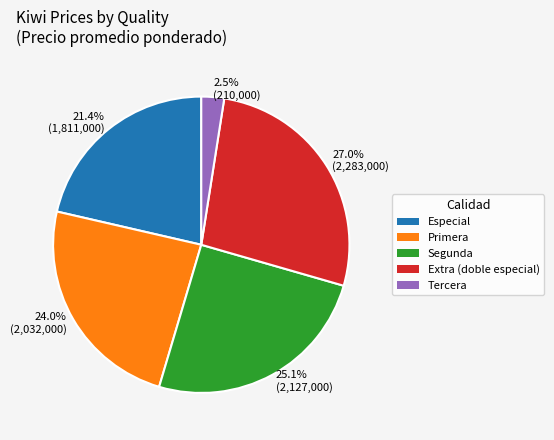

Is there any slice that represents more than half of the pie?

No